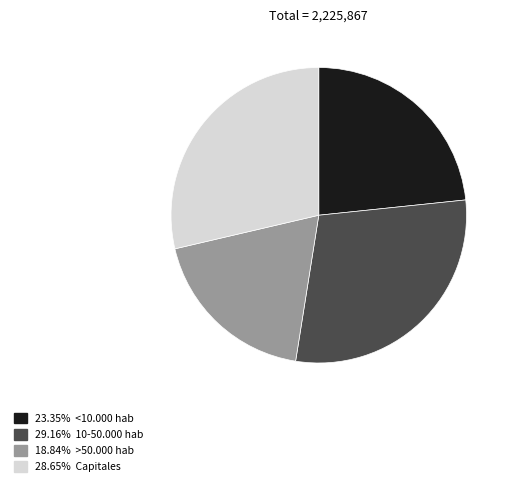

Does any single category account for the majority?

No